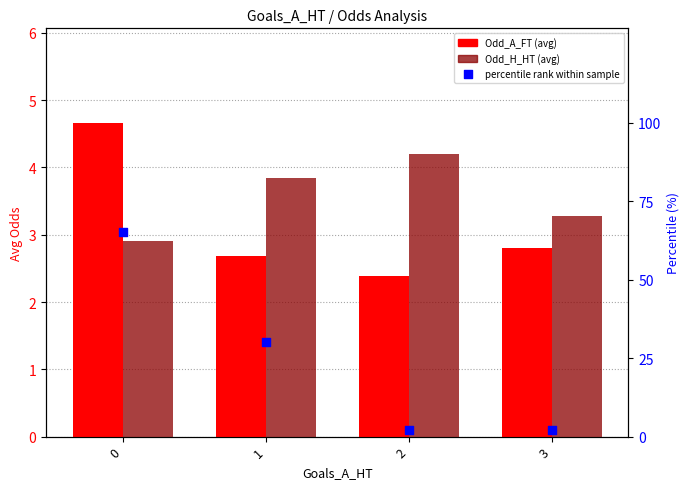

At how many categories does at least one series exceed 46?

1